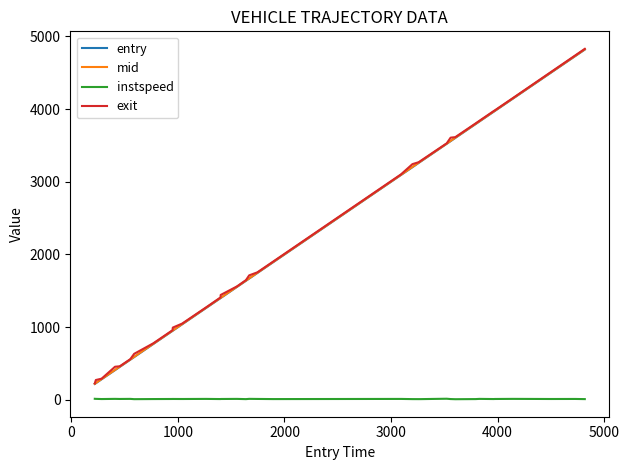

What is the maximum value for exit?

4829.0